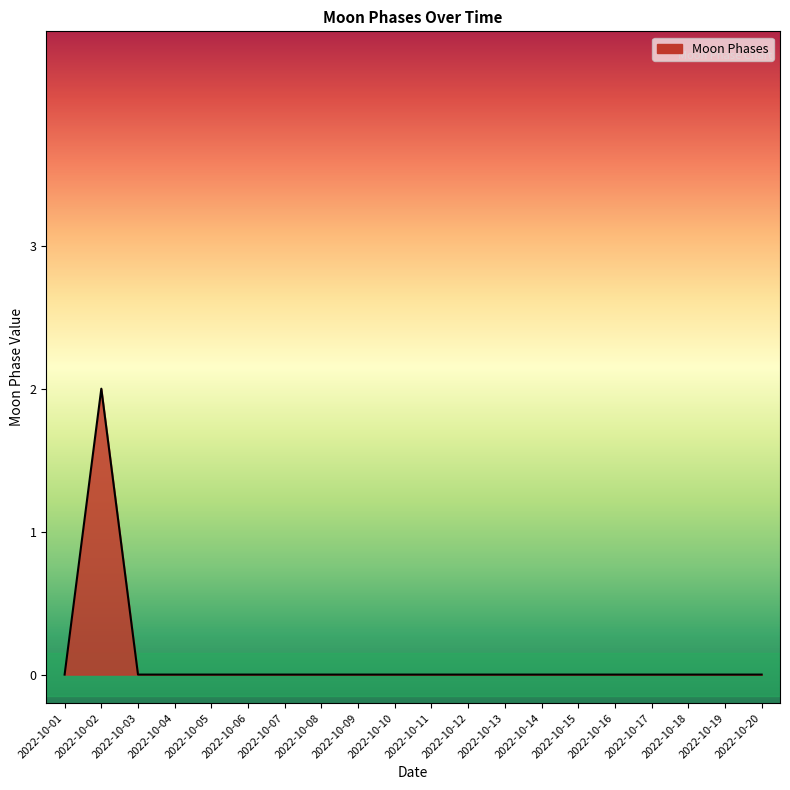

The chart shows a value of 0 at 2022-10-12. True or false?

True